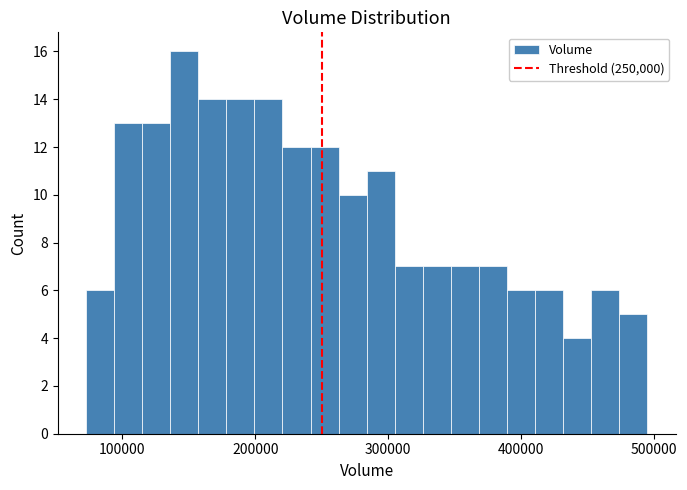

Read against the x-axis, roughly where is the centre of the tallest bar?

150000